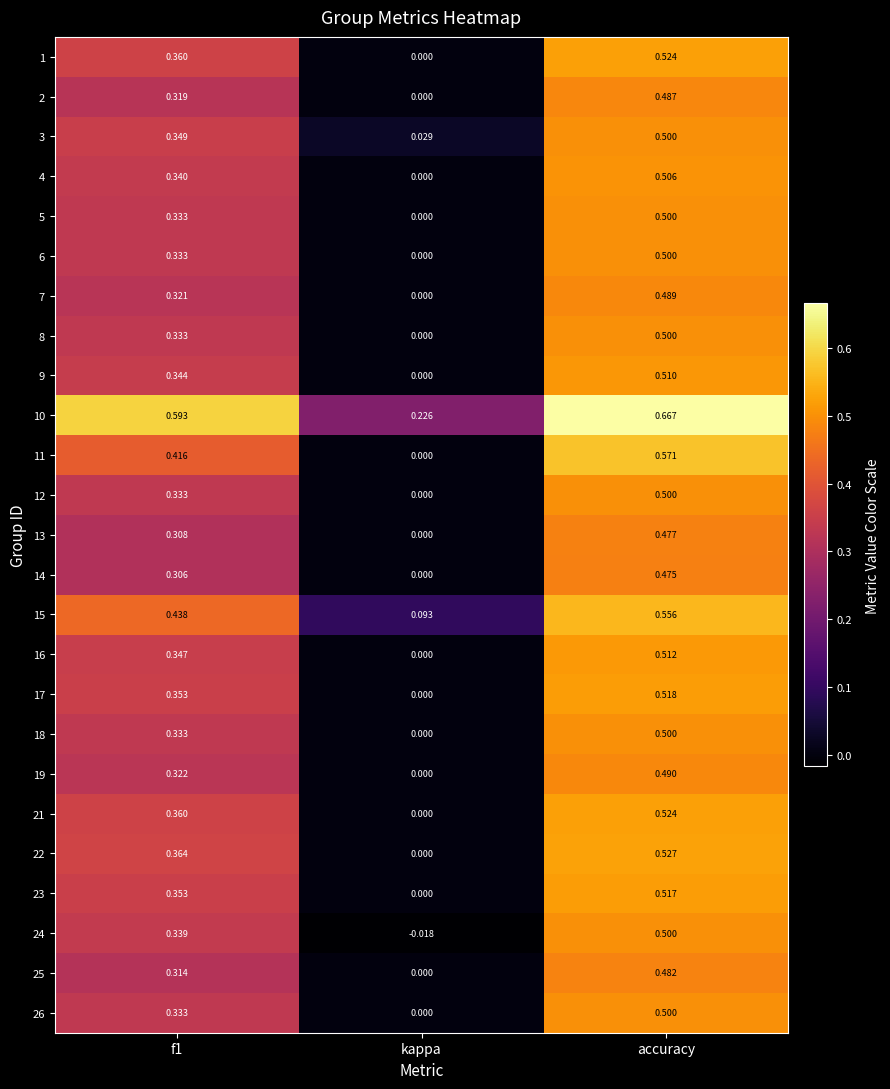

Where is 7 nearest to the value 0?

kappa